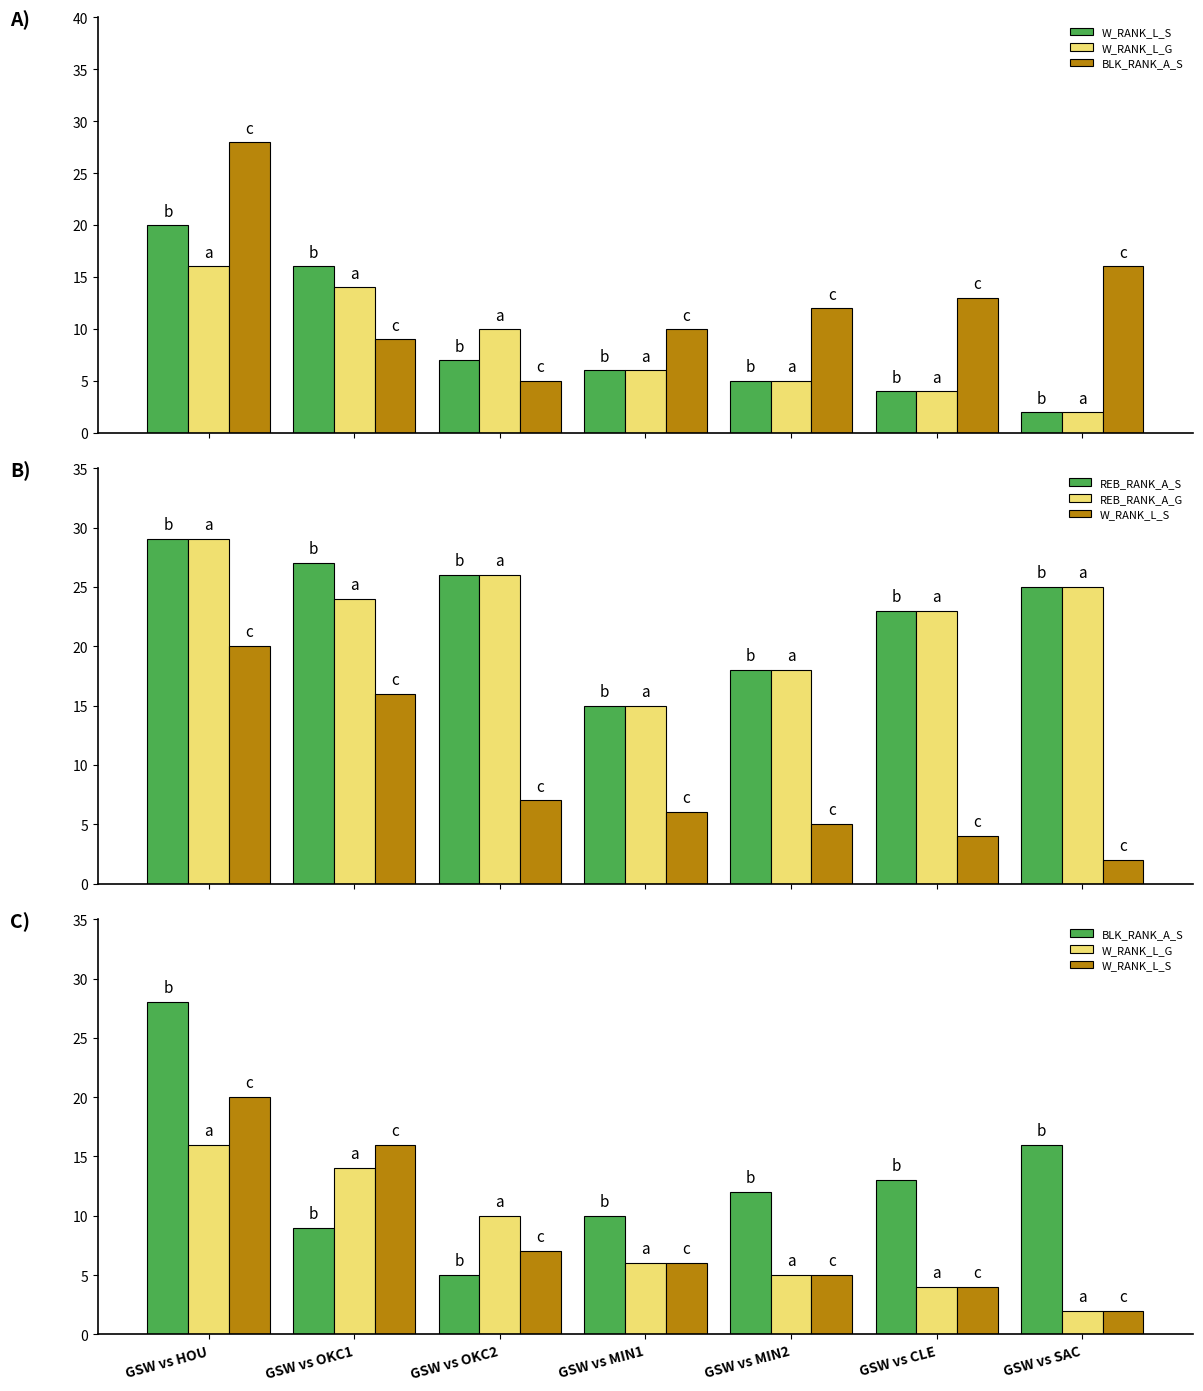

At which category is the sum across all series the highest?

GSW vs HOU